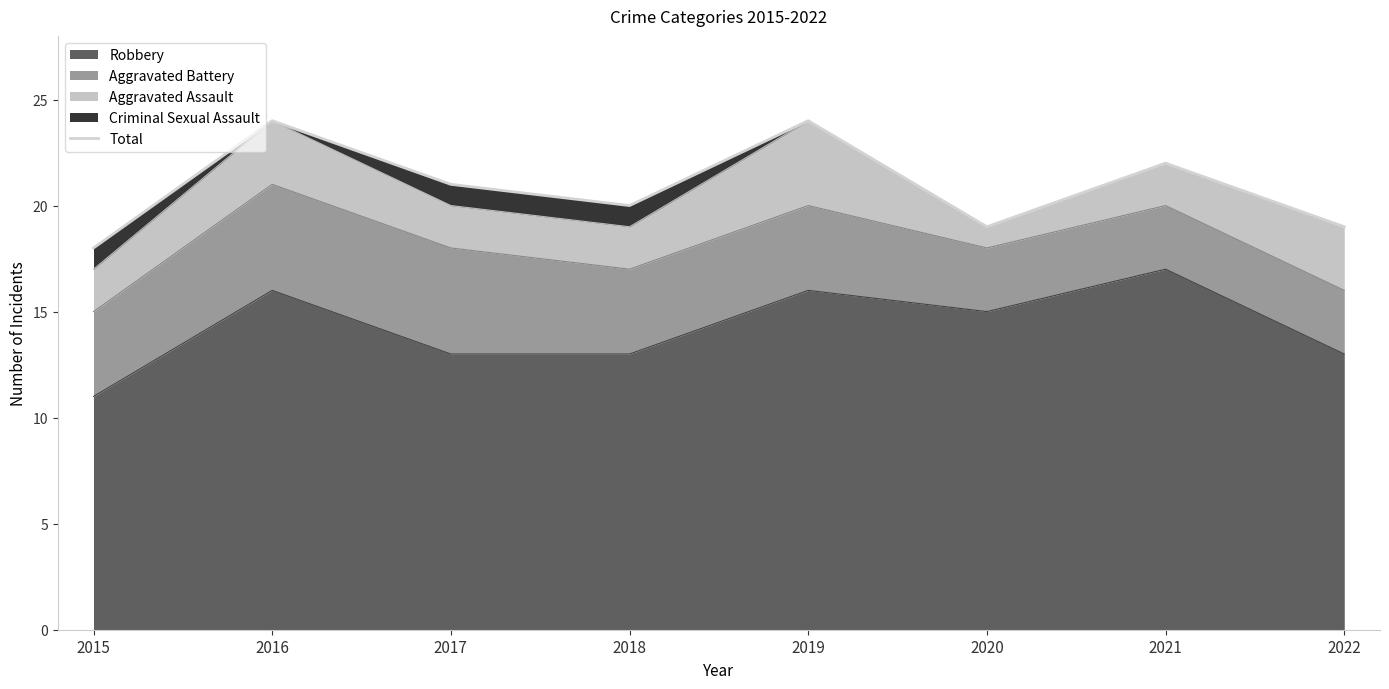

What is the smallest value displayed?

18